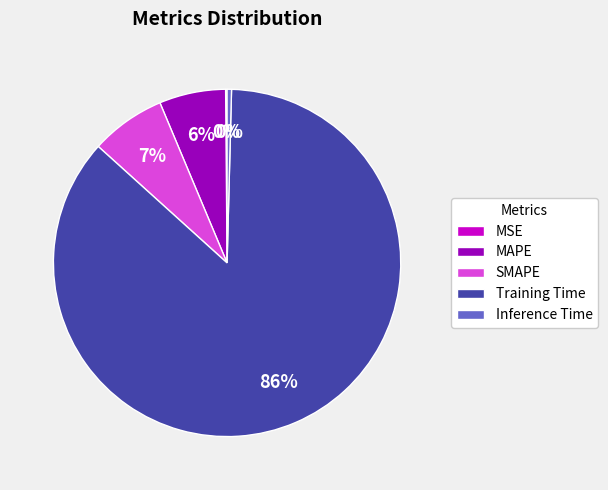

To the nearest percent, what is the average slice percentage?

20%